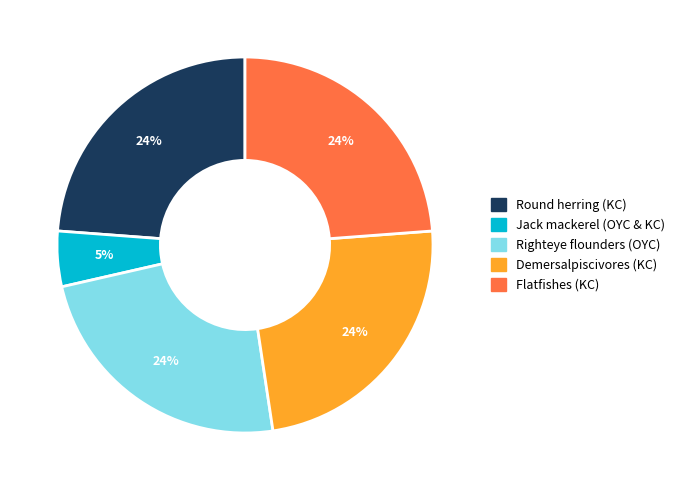

To the nearest percent, what is the average slice percentage?

20%